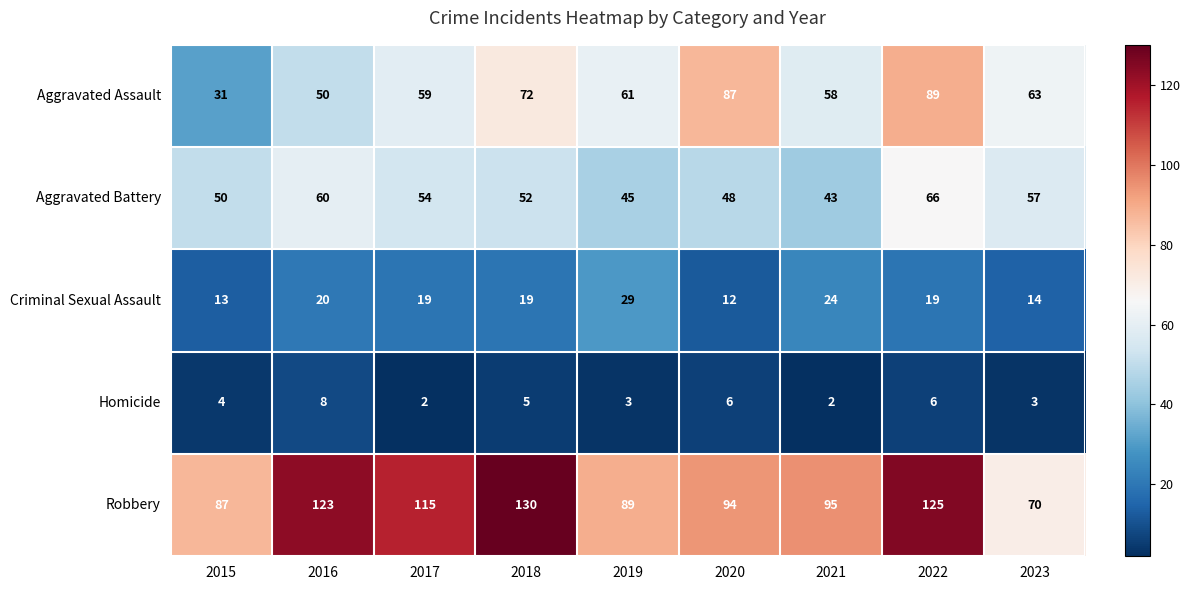

List the labels in order of Robbery value, smallest first.

2023, 2015, 2019, 2020, 2021, 2017, 2016, 2022, 2018